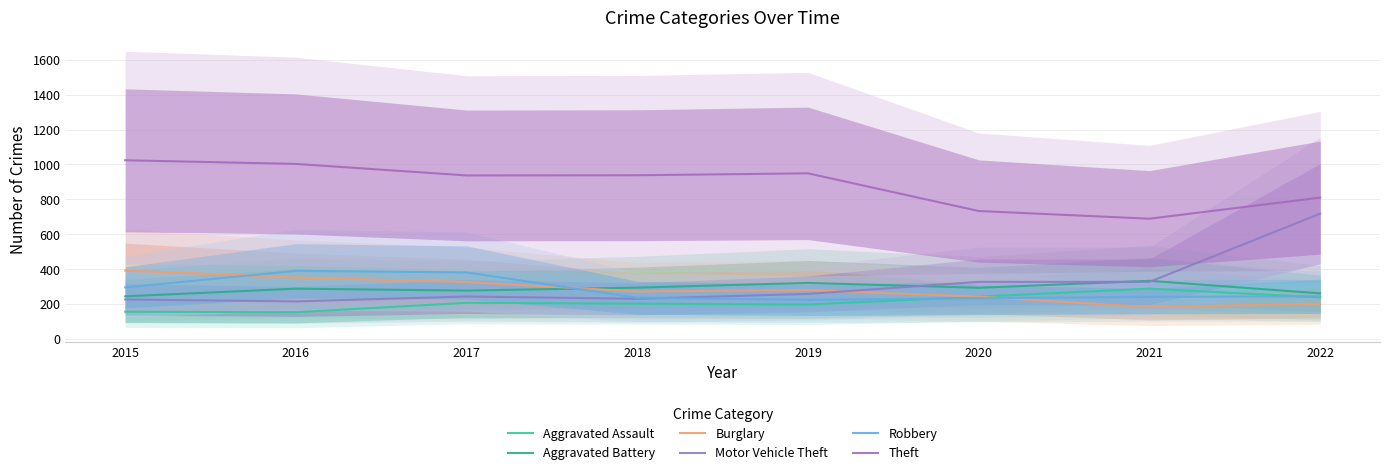

Is it true that Aggravated Battery equals 244 at 2015?

True